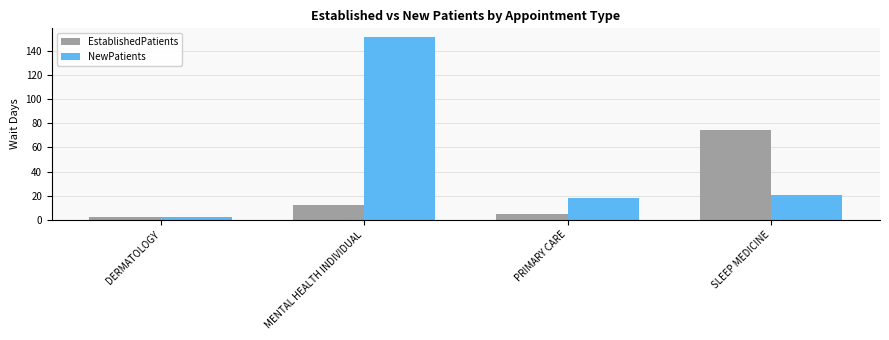

What is the sum of all EstablishedPatients values?

93.8